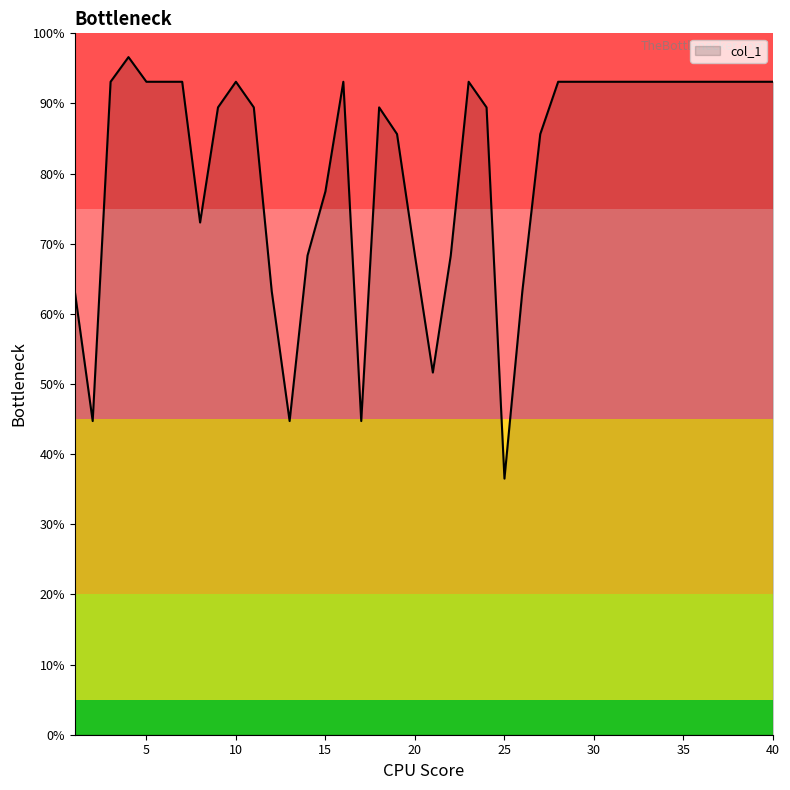

What is the sum of all values?

3255.0